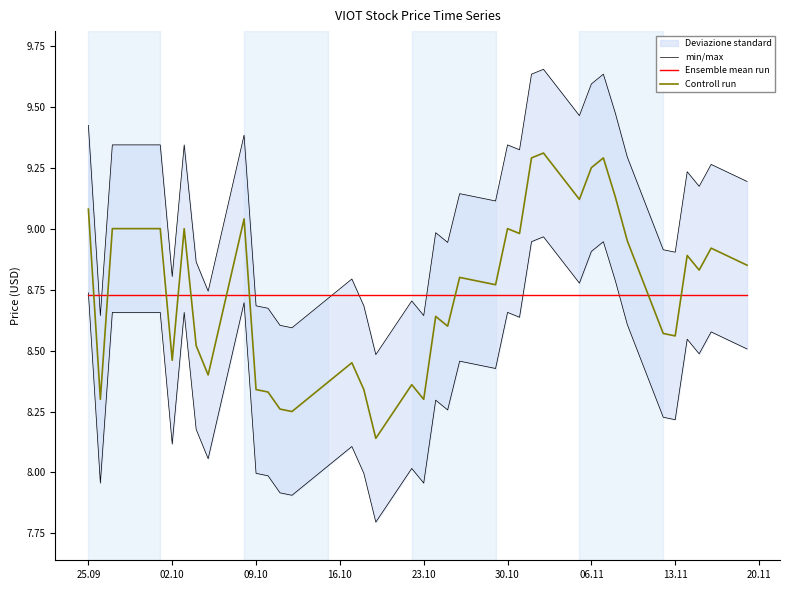

Reading right to left, what are all the values shown in this chart?

min/max: 9.2	9.3	9.2	9.2	8.9	8.9	9.3	9.5	9.6	9.6	9.5	9.7	9.6	9.3	9.3	9.1	9.1	8.9	9.0	8.6	8.7	8.5	8.7	8.8	8.8	8.7	8.6	8.6	8.7	8.7	9.4	8.7	8.9	9.3	8.8	9.3	9.3	9.3	8.6	9.4
Ensemble mean run: 8.7	8.7	8.7	8.7	8.7	8.7	8.7	8.7	8.7	8.7	8.7	8.7	8.7	8.7	8.7	8.7	8.7	8.7	8.7	8.7	8.7	8.7	8.7	8.7	8.7	8.7	8.7	8.7	8.7	8.7	8.7	8.7	8.7	8.7	8.7	8.7	8.7	8.7	8.7	8.7
Controll run: 8.8	8.9	8.8	8.9	8.6	8.6	8.9	9.1	9.3	9.2	9.1	9.3	9.3	9.0	9.0	8.8	8.8	8.6	8.6	8.3	8.4	8.1	8.3	8.4	8.4	8.4	8.2	8.3	8.3	8.3	9.0	8.4	8.5	9.0	8.5	9.0	9.0	9.0	8.3	9.1